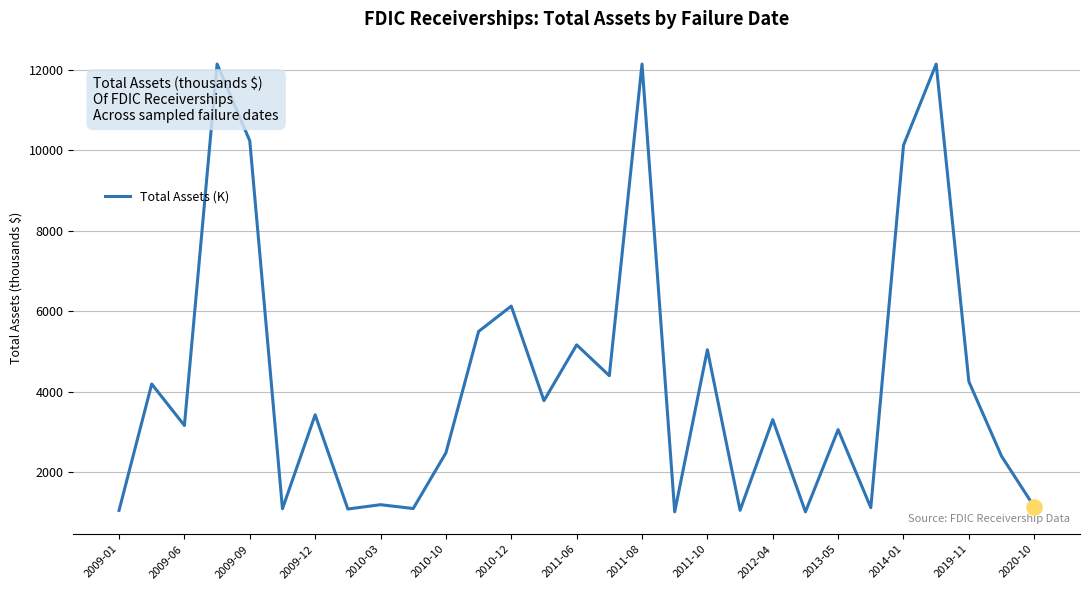

What is the greatest value displayed?

12142